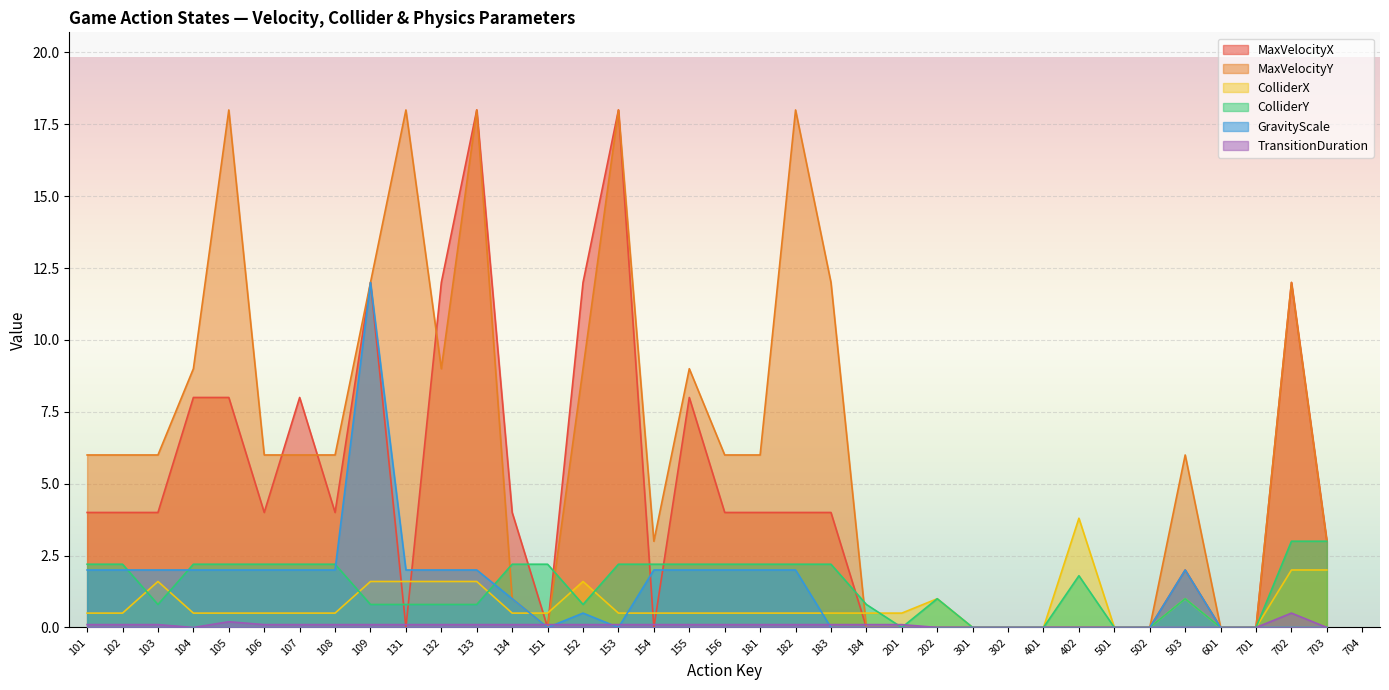

True or false: MaxVelocityY has more than 1 points higher than both neighbors.

True